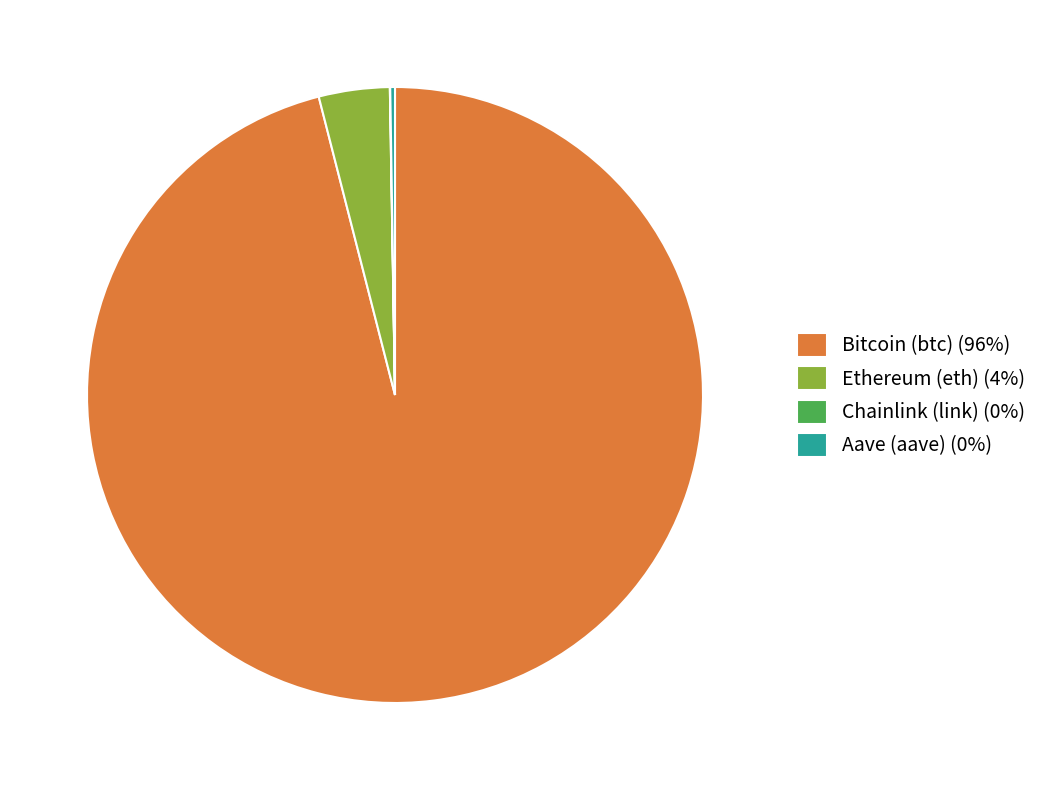

What is the largest slice in the pie chart?

Bitcoin (btc)